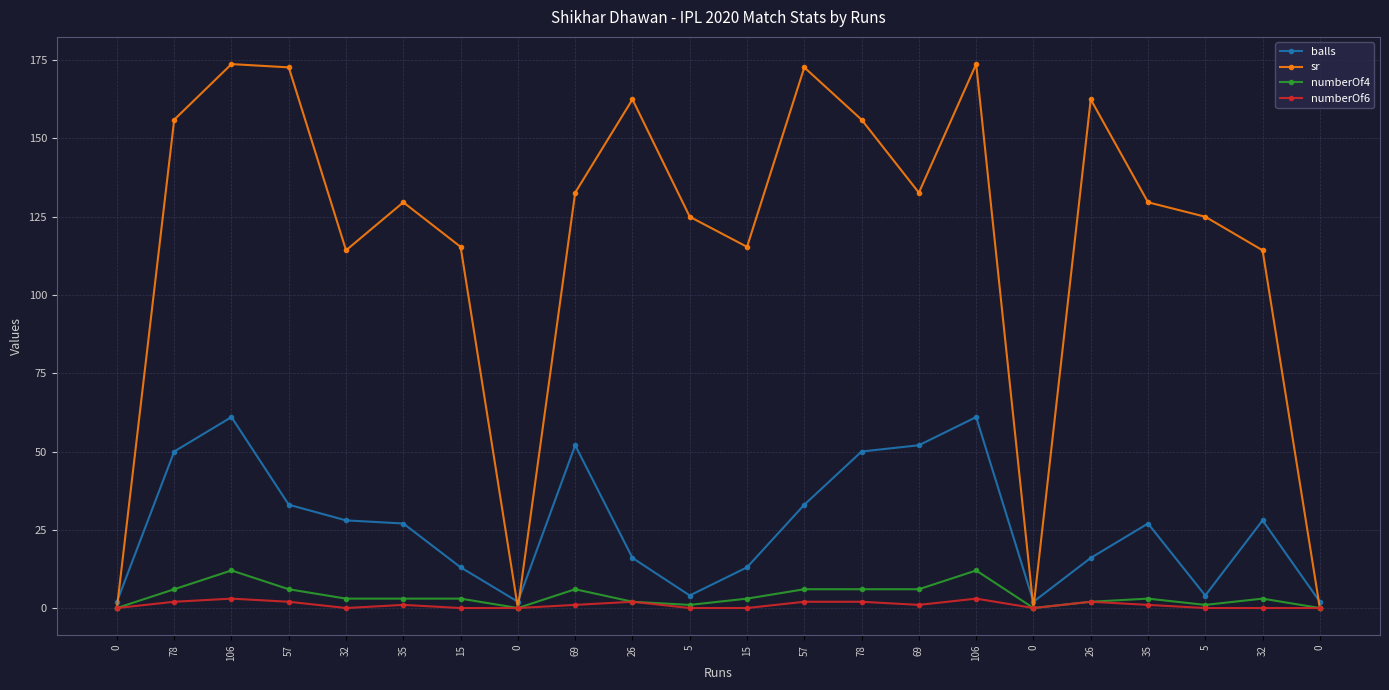

Does the chart have visible grid lines?

Yes